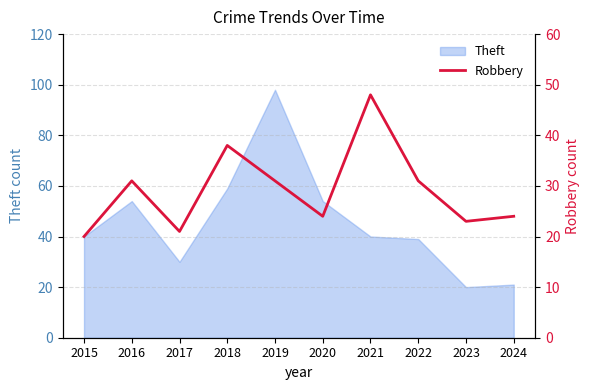

Is it true that Theft equals 62 at 2015?

False